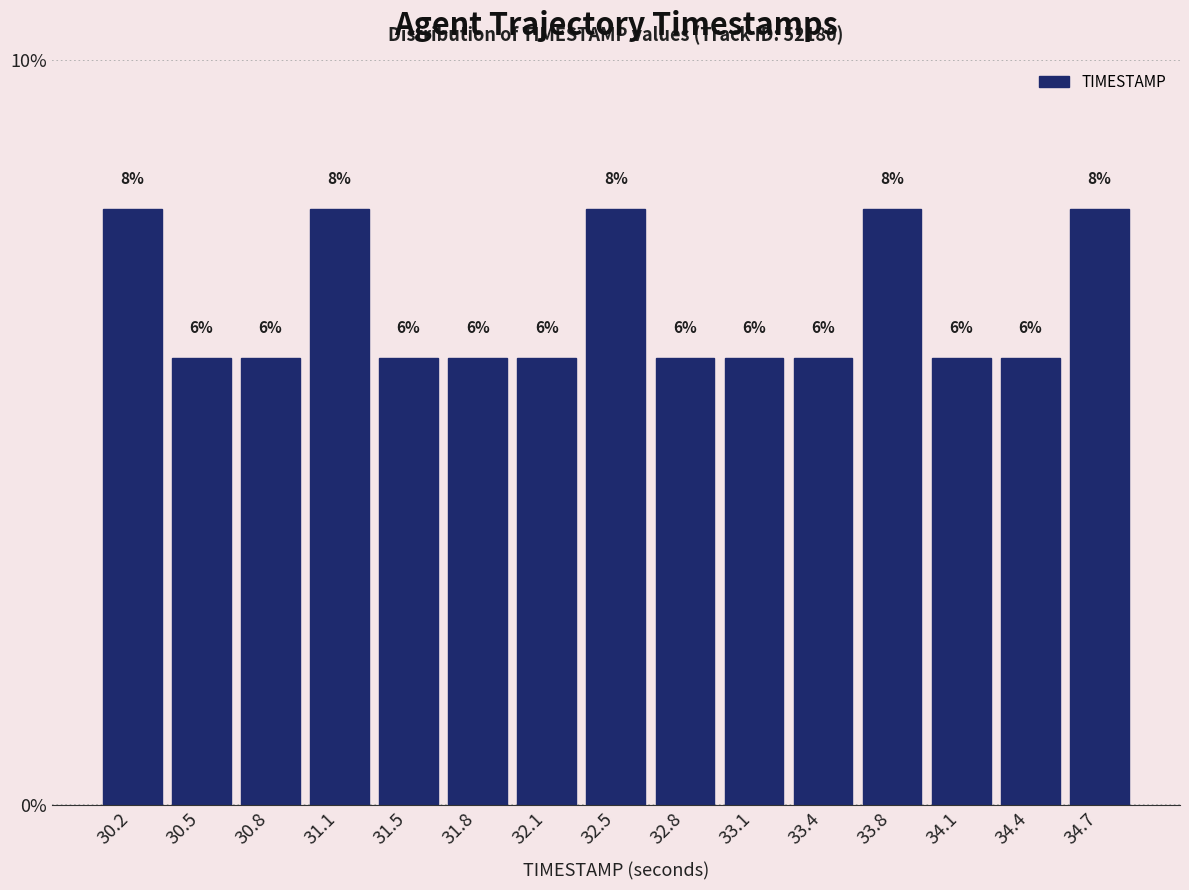

Reading left to right, list every bar in this chart as the range it spans on the x-axis followed by its height. The bar edges are not printed on the chart, so give them approximately, as read against the axis.

30.00 to 30.35: 8
30.35 to 30.65: 6
30.65 to 31.00: 6
31.00 to 31.30: 8
31.30 to 31.65: 6
31.65 to 31.95: 6
31.95 to 32.30: 6
32.30 to 32.60: 8
32.60 to 32.95: 6
32.95 to 33.25: 6
33.25 to 33.60: 6
33.60 to 33.90: 8
33.90 to 34.25: 6
34.25 to 34.55: 6
34.55 to 34.90: 8